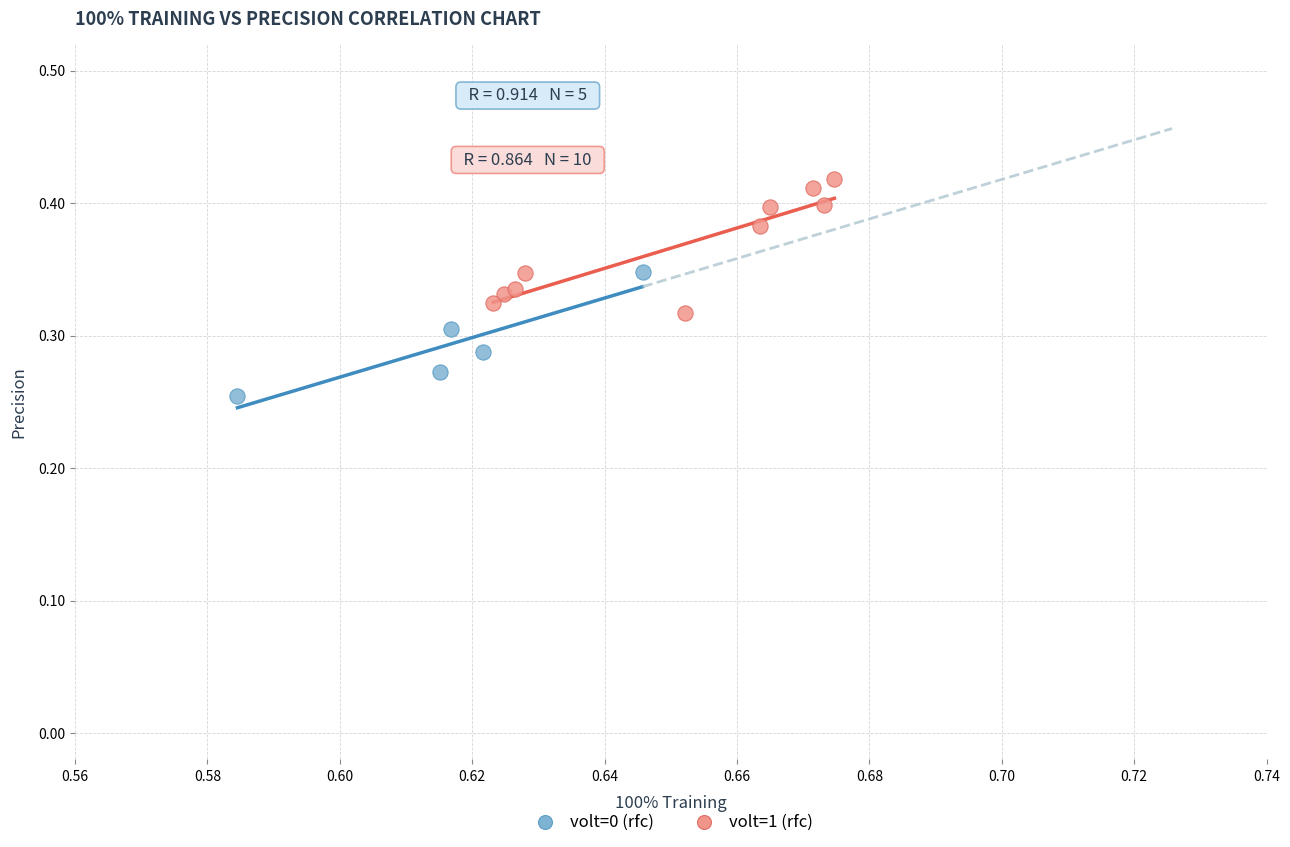

Which series contains the highest Y value?

volt=1 (rfc)